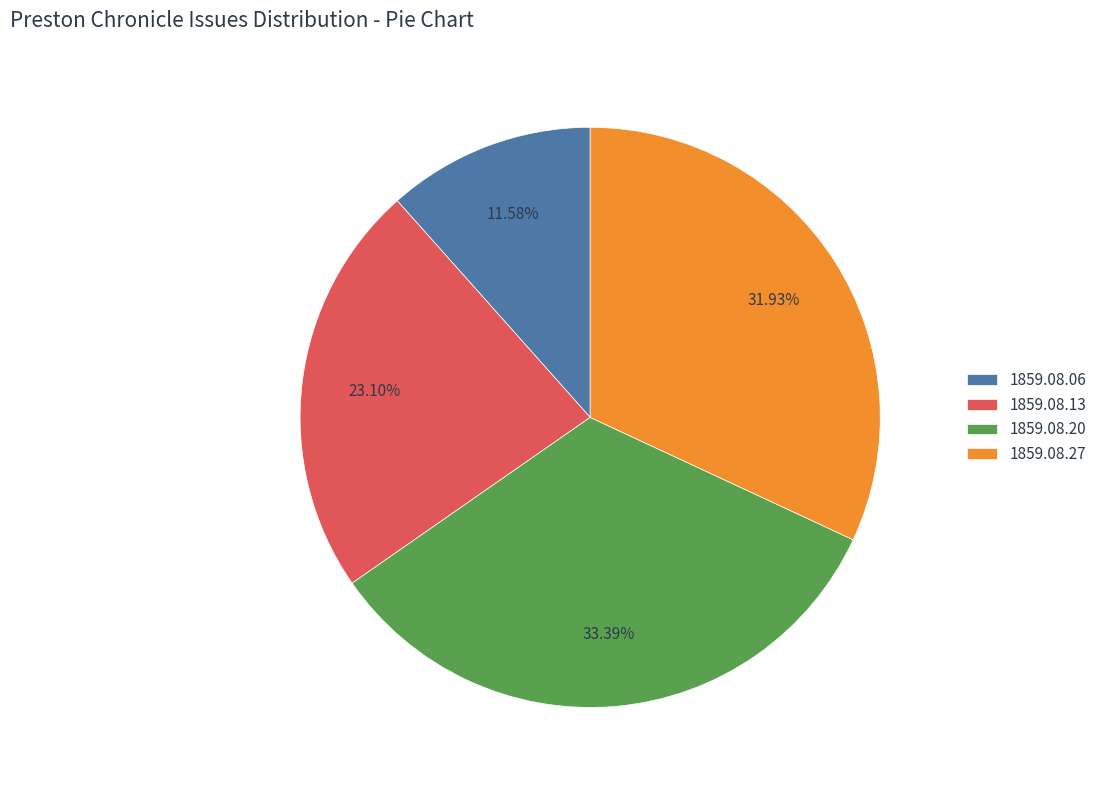

How many slices are in this pie chart?

4